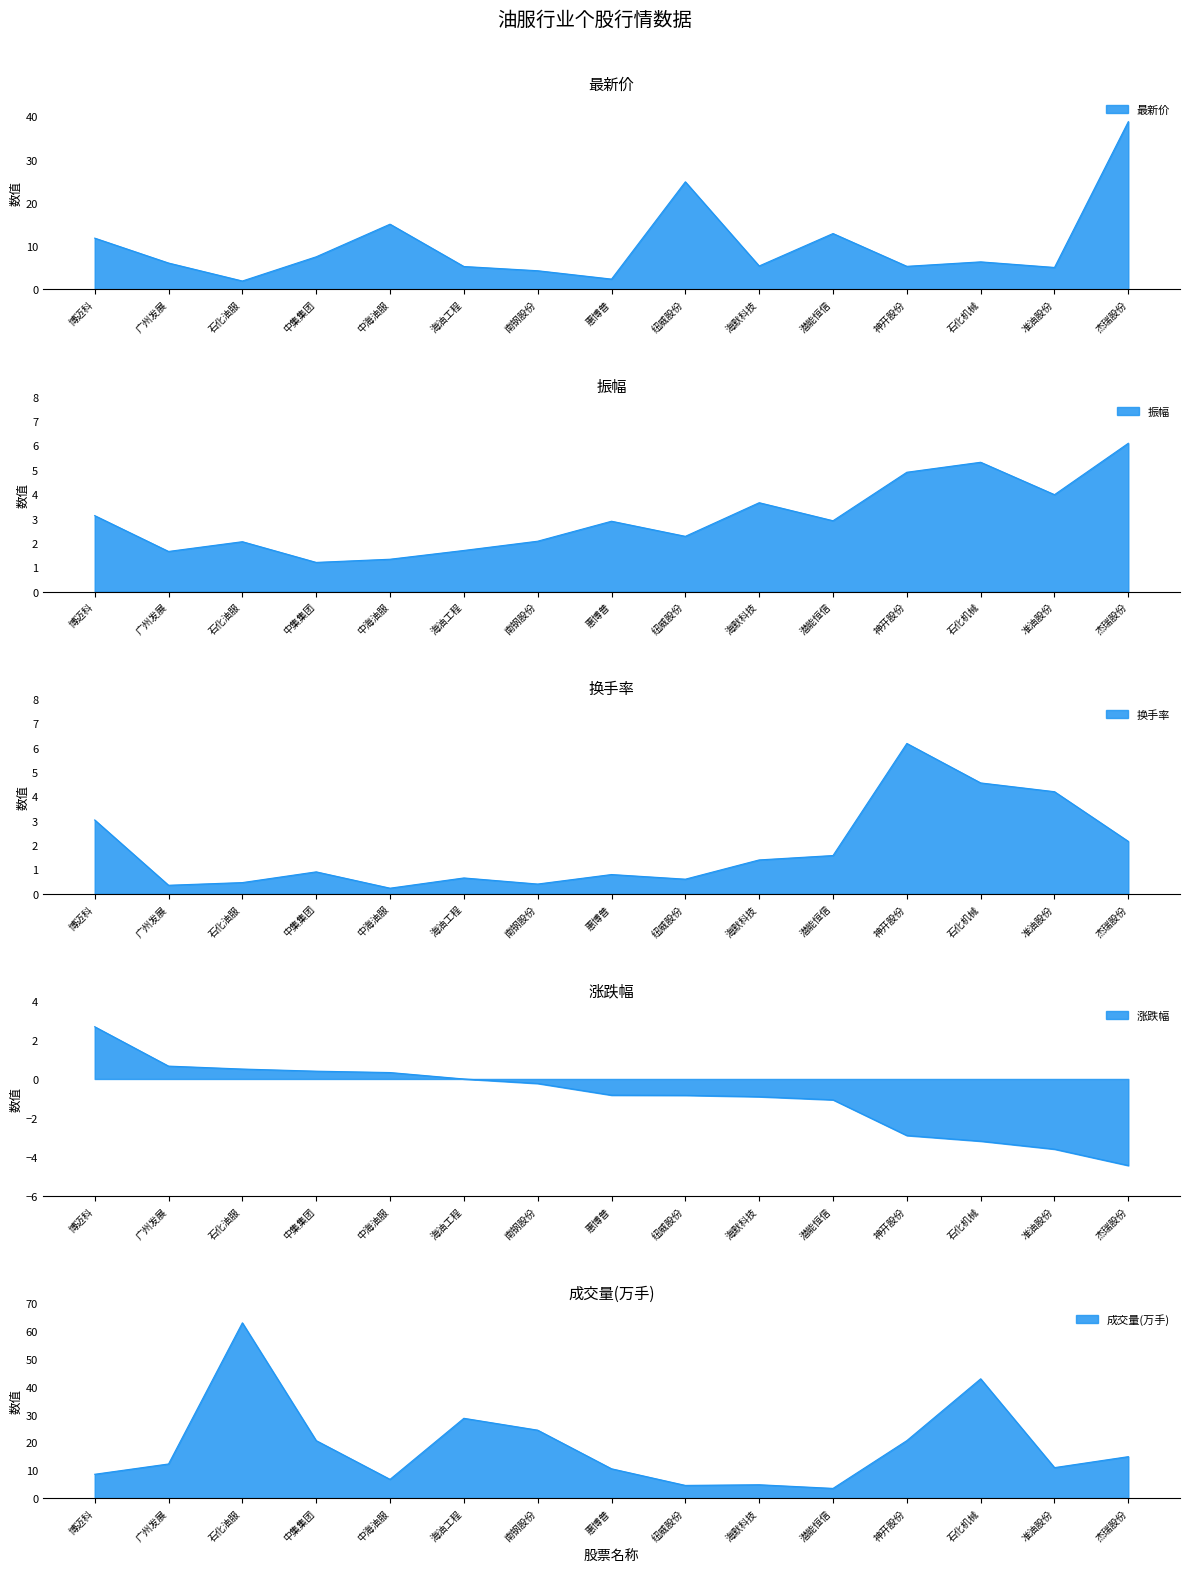

Which series has the widest spread of values?

成交量(万手)